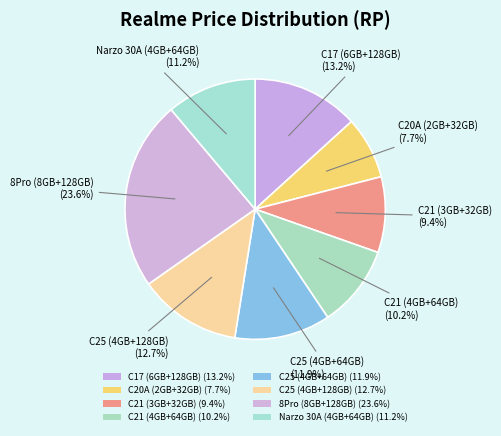

How many segments does this pie chart have?

8